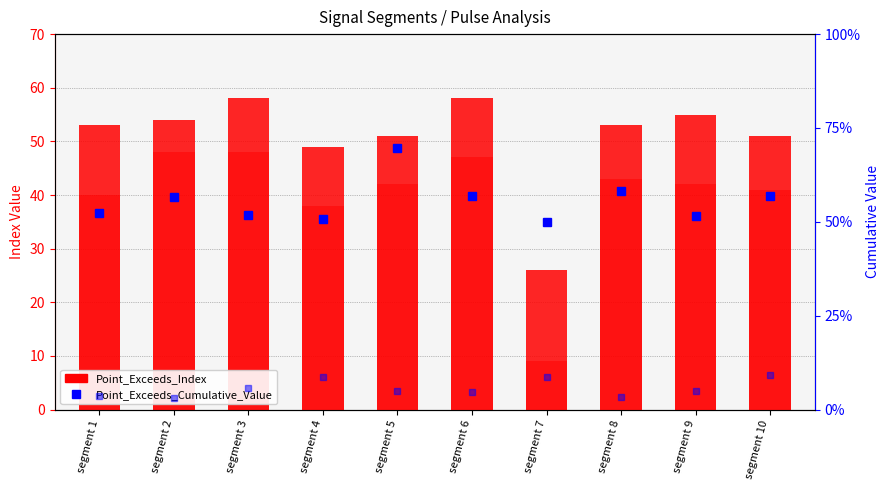

How many series are shown in this chart?

4